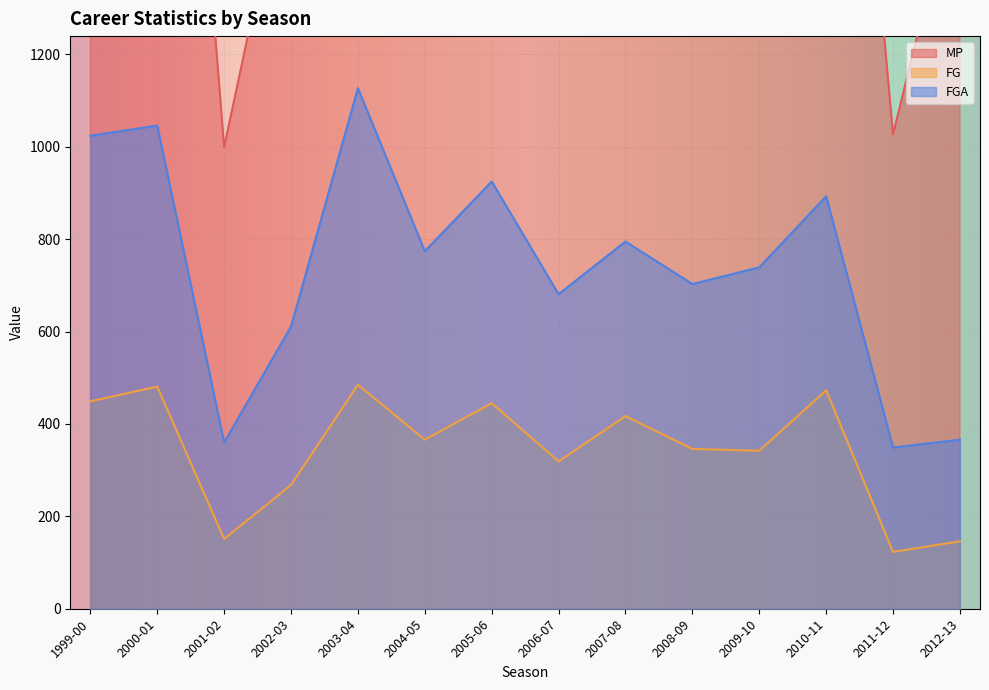

What is the label of the 3rd point from the left?

2001-02